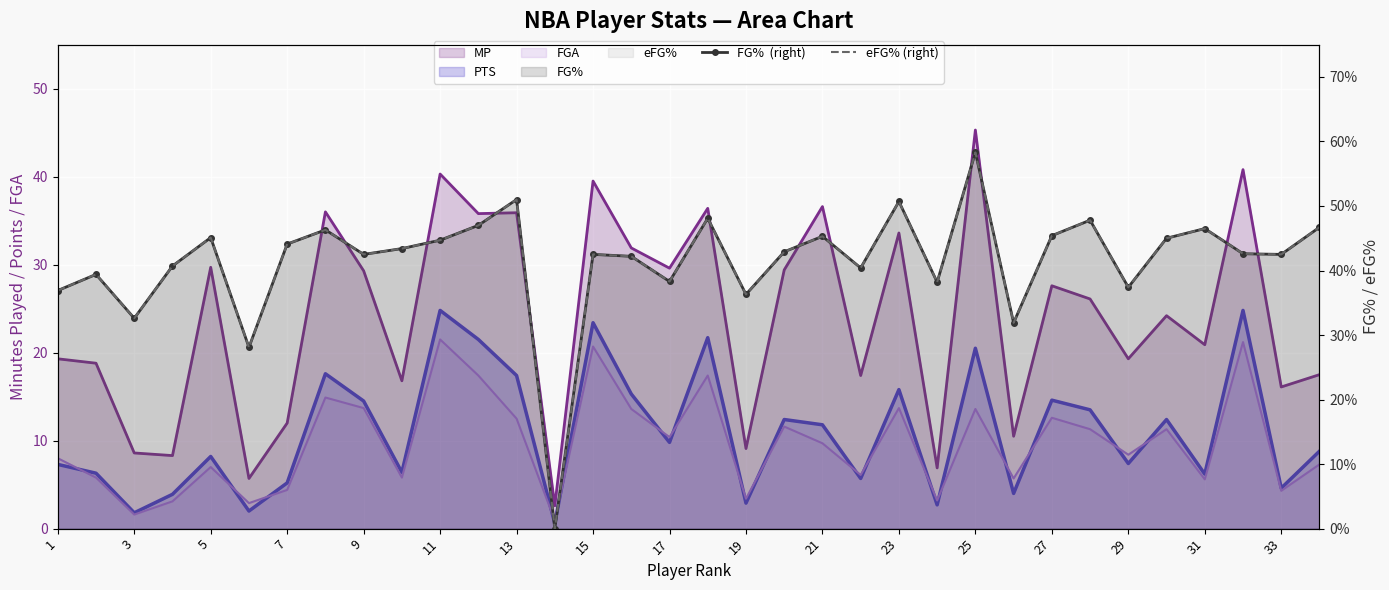

What is the maximum value for FG%  (right)?

0.6